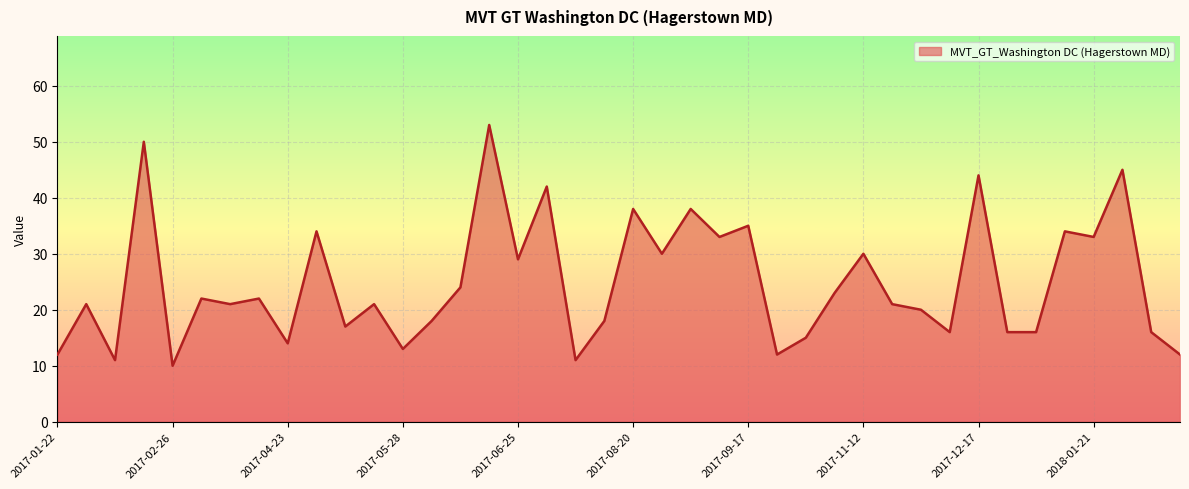

What is the smallest value displayed?

10